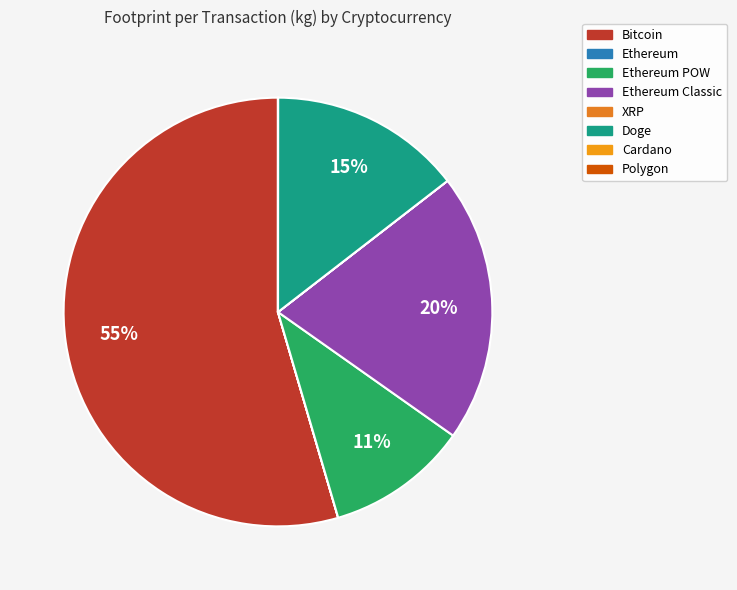

Which slice is the smallest?

Polygon